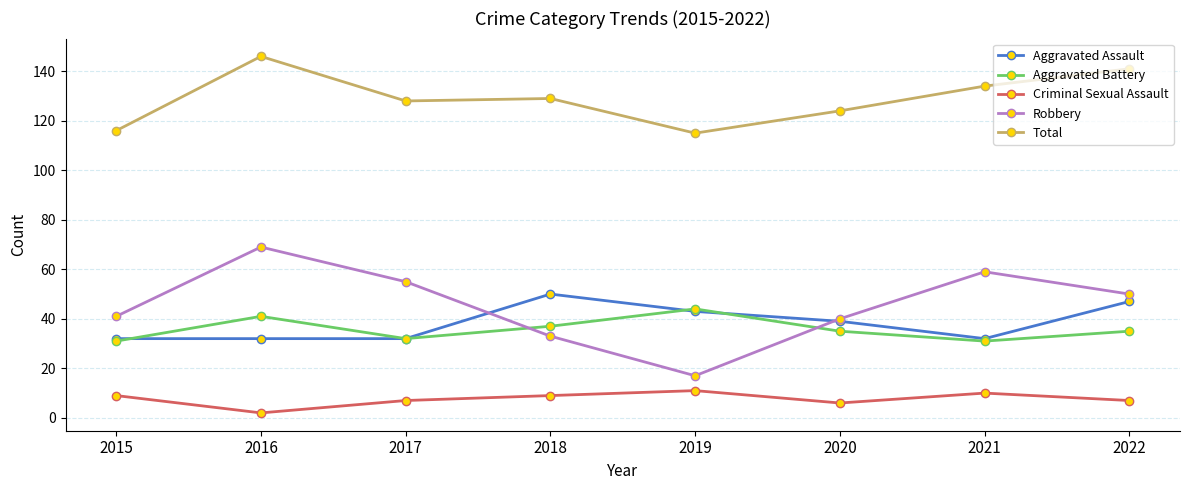

True or false: Robbery has a value of 69 at 2020.

False